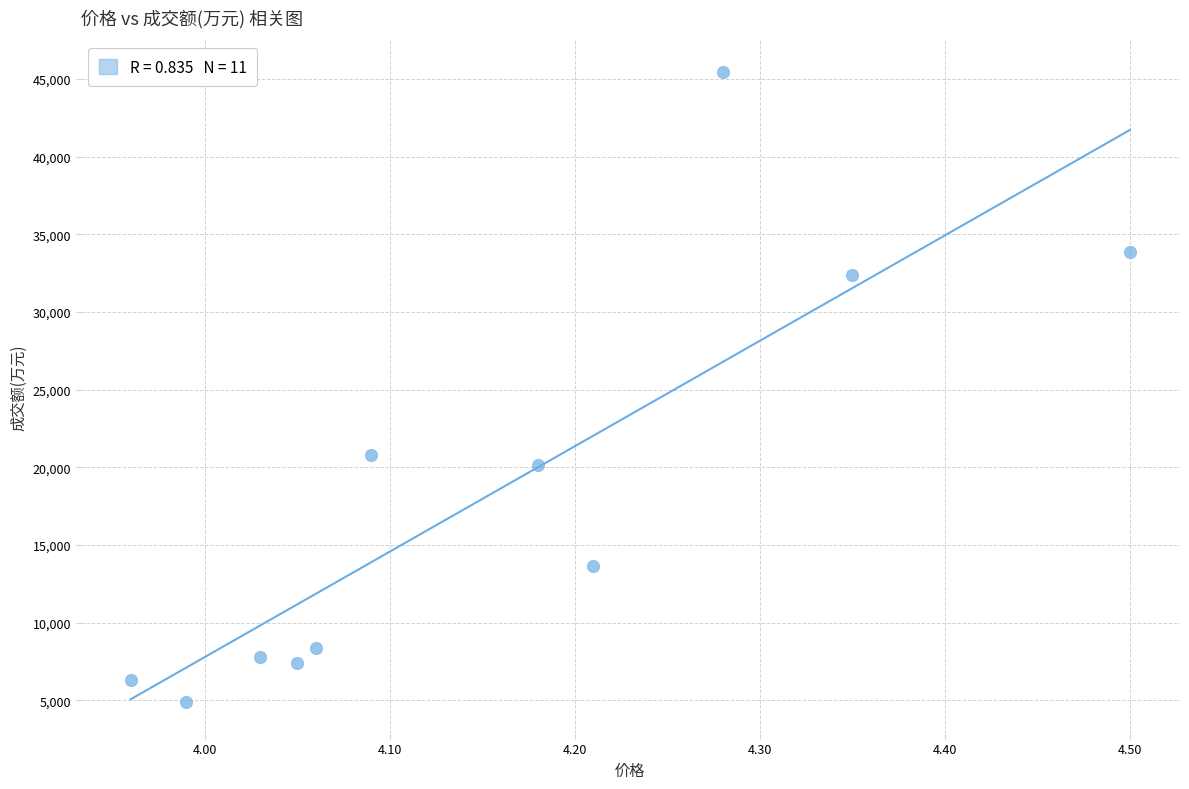

What Y value in the scatter plot is closest to 25170?

20795